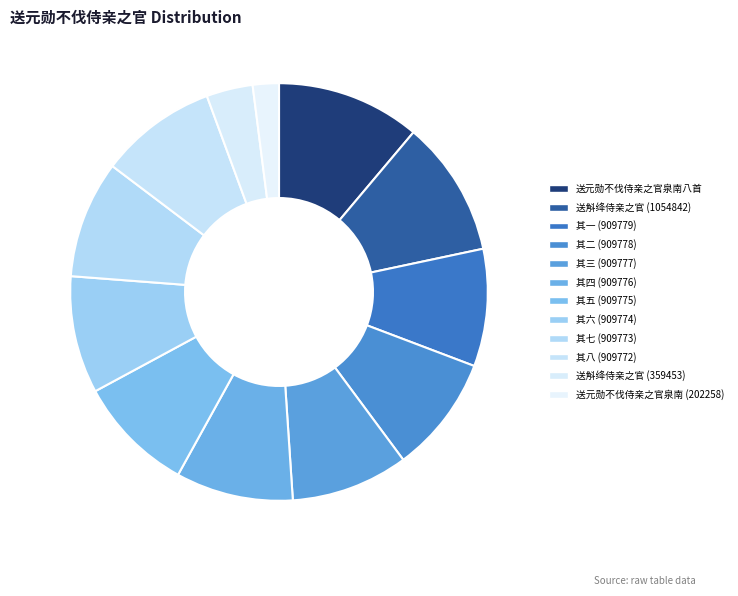

Which slice is the smallest?

送元勋不伐侍亲之官泉南